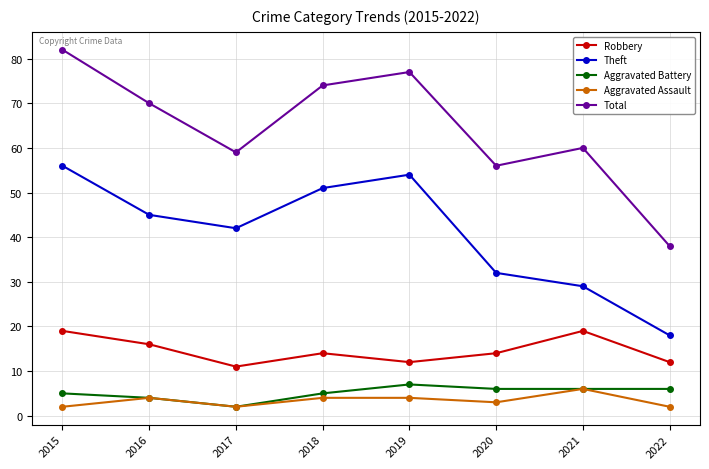

Between 2021 and 2022, which series saw the biggest shift?

Total